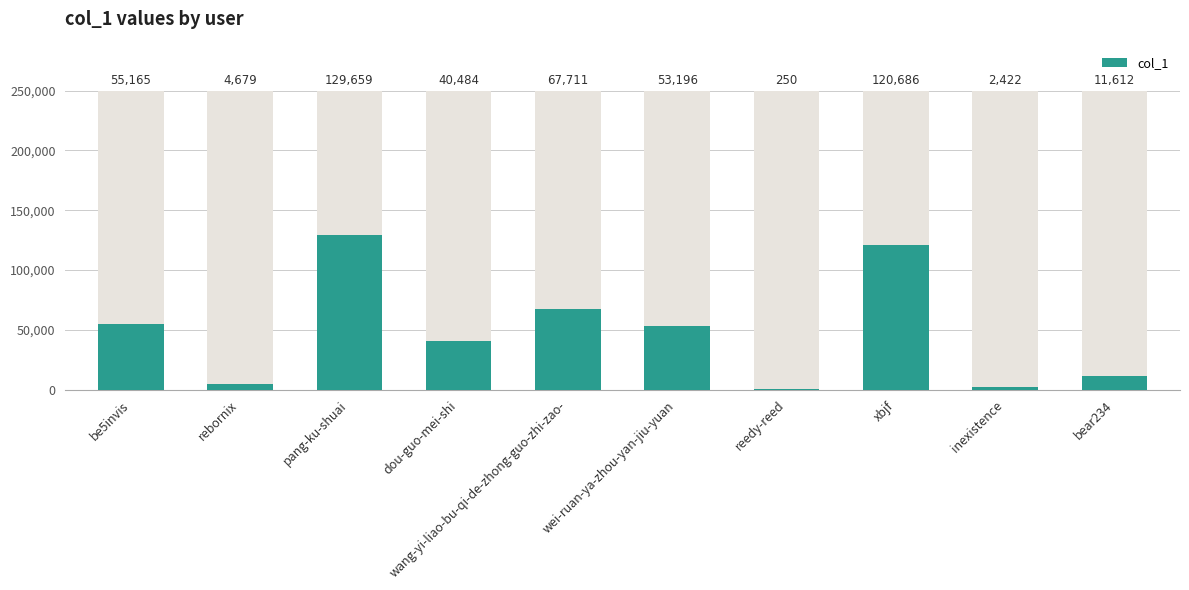

At which label is the value closest to 64954?

wang-yi-liao-bu-qi-de-zhong-guo-zhi-zao-